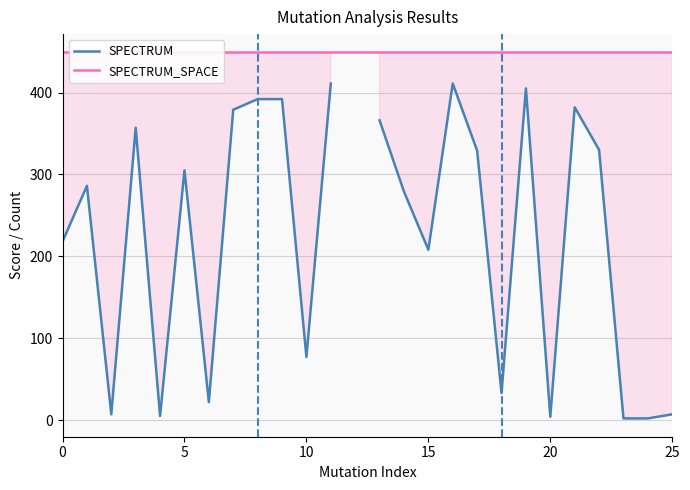

True or false: SPECTRUM has a value of 2.0 at 24.

True